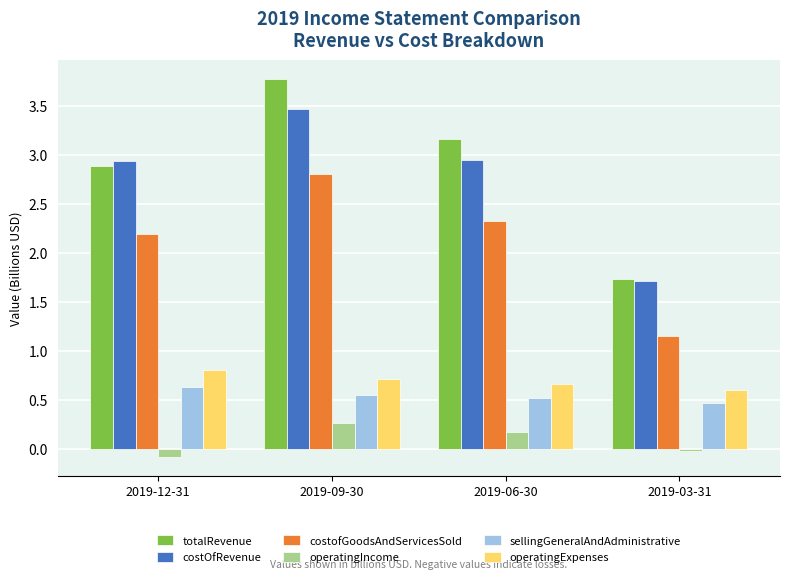

What is the sum of all totalRevenue values?

11.5